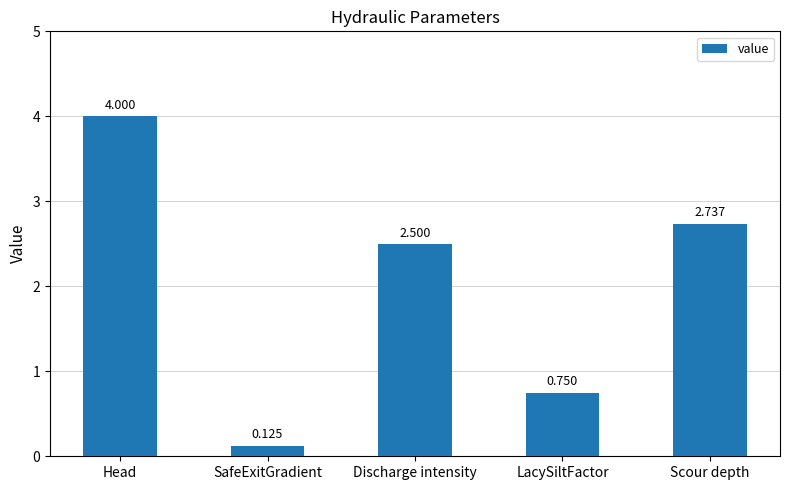

List the labels in order of value, smallest first.

SafeExitGradient, LacySiltFactor, Discharge intensity, Scour depth, Head